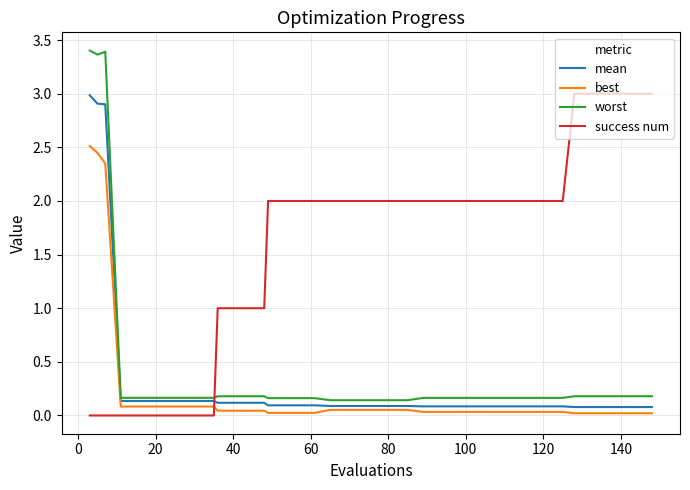

Which series has the largest total across all categories?

success num